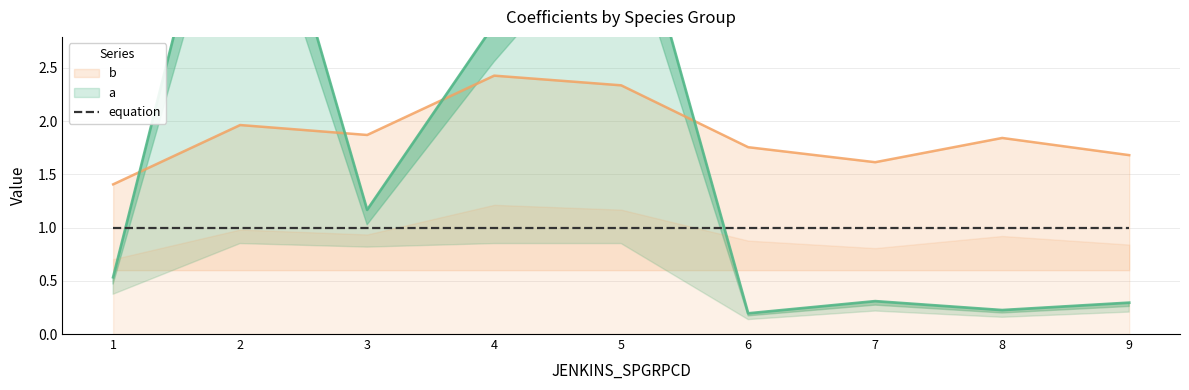

At how many categories does at least one series exceed 1?

9